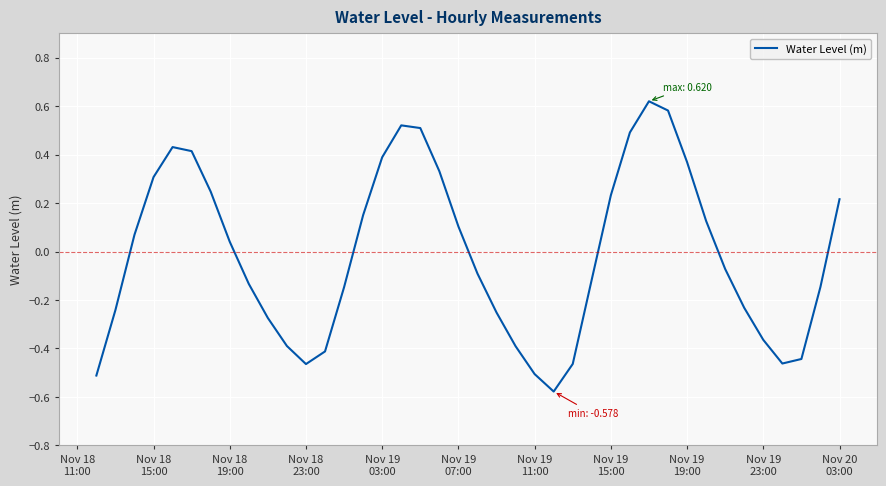

What is the difference between the maximum and minimum values?

1.2